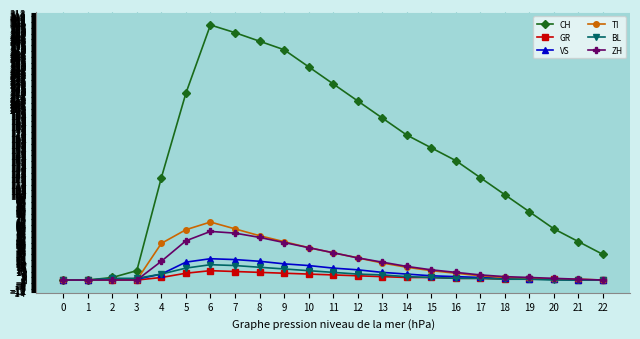

Is the value of ZH at 5 greater than the value of GR at 20?

Yes